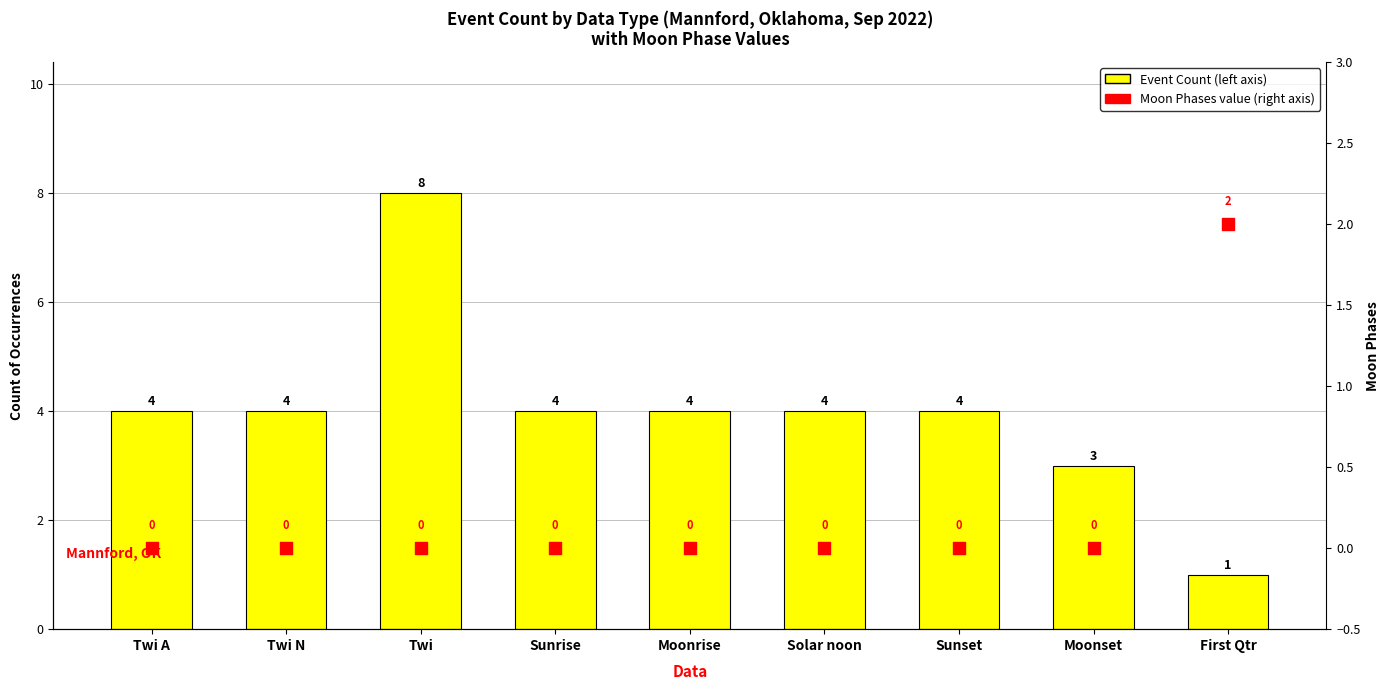

Which series has the largest total across all categories?

Event Count (left axis)